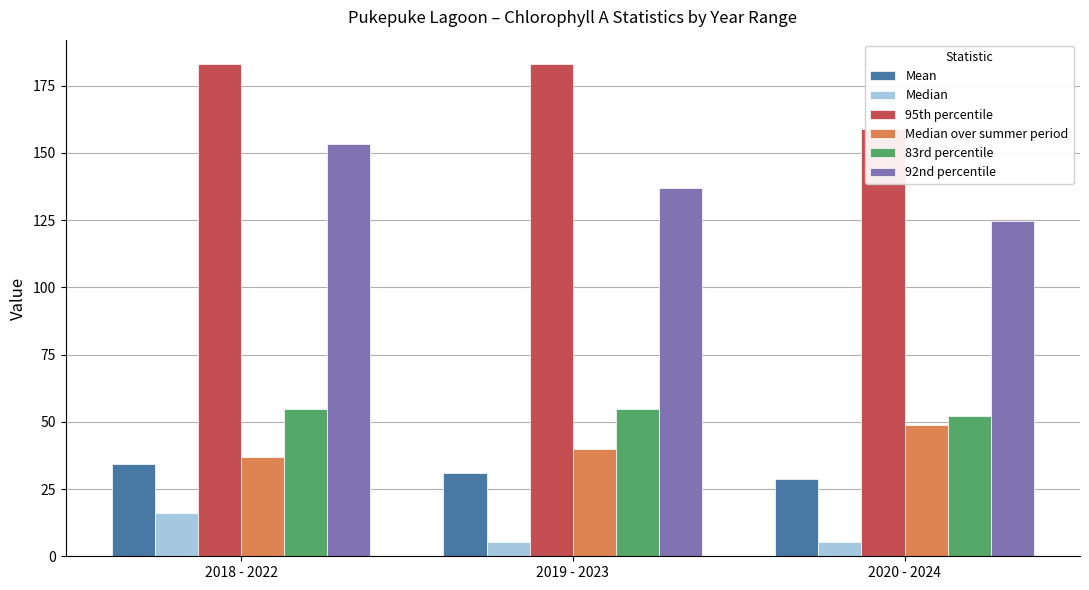

Reading left to right, extract all data points from this chart.

Mean: 34.3	31.0	28.8
Median: 16.0	5.4	5.2
95th percentile: 183.0	183.0	159.0
Median over summer period: 37.0	40.0	49.0
83rd percentile: 54.6	54.9	52.2
92nd percentile: 153.4	137.1	124.8